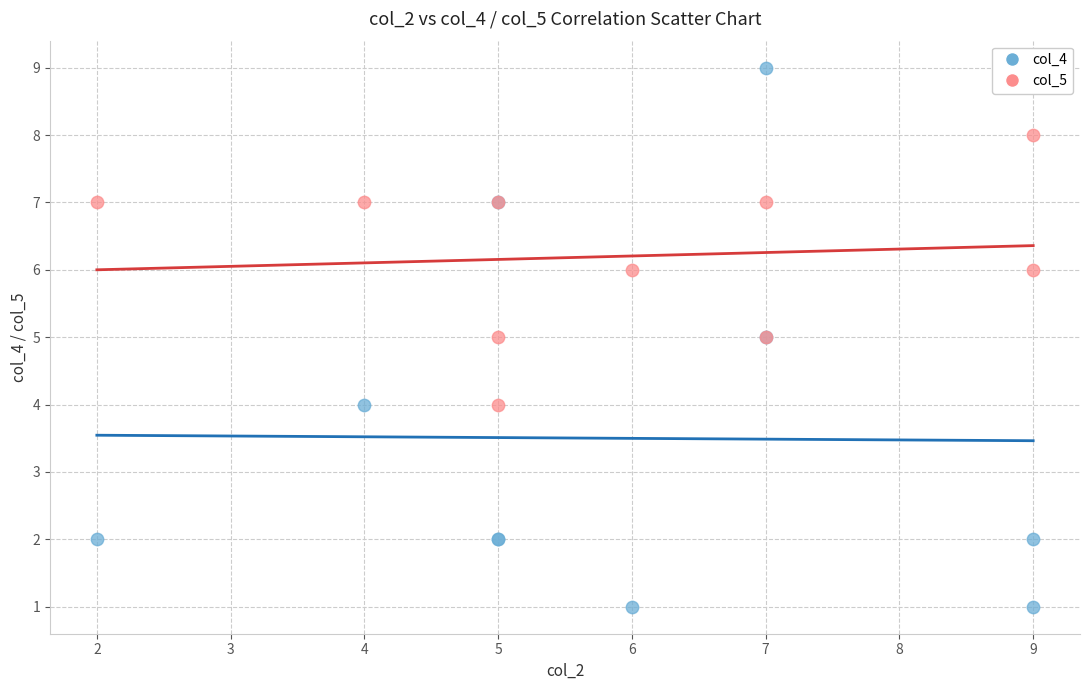

Which series contains the highest Y value?

col_4